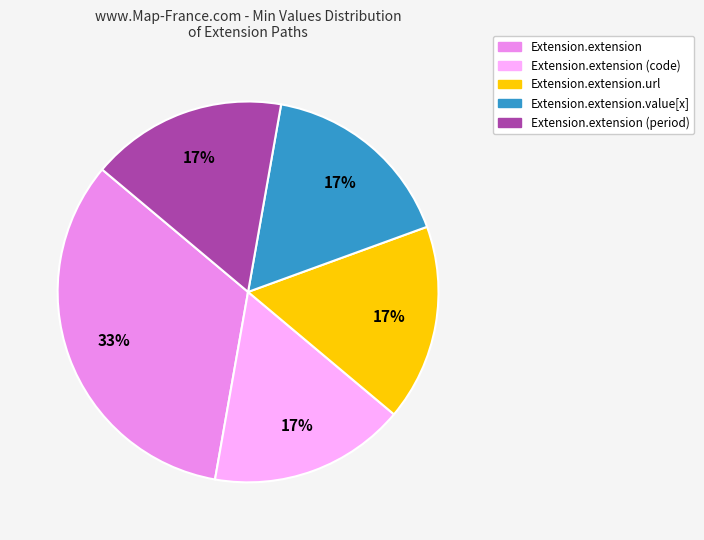

Does any single category account for the majority?

No